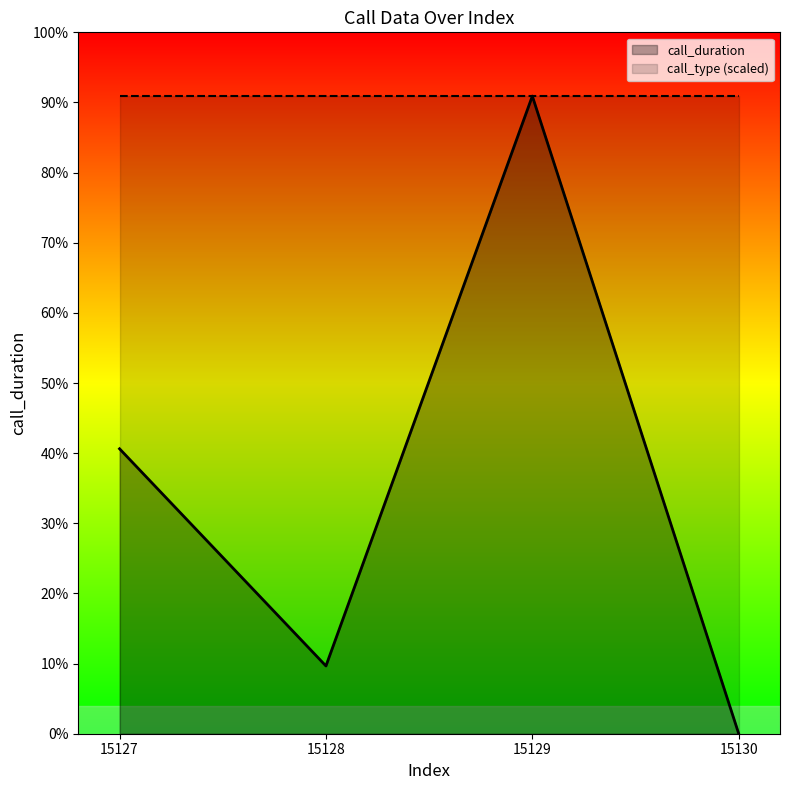

True or false: call_duration and call_type (scaled) cross at least once.

False